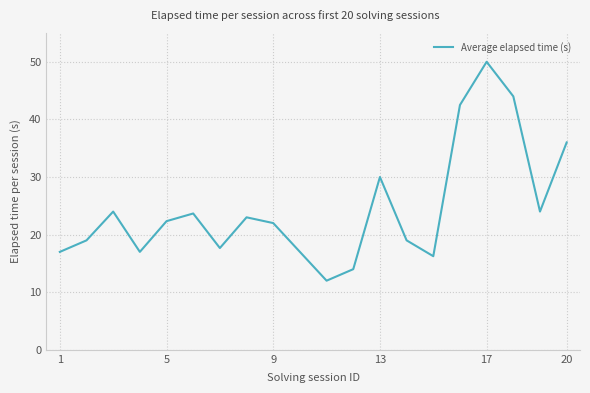

What is the smallest value displayed?

12.0